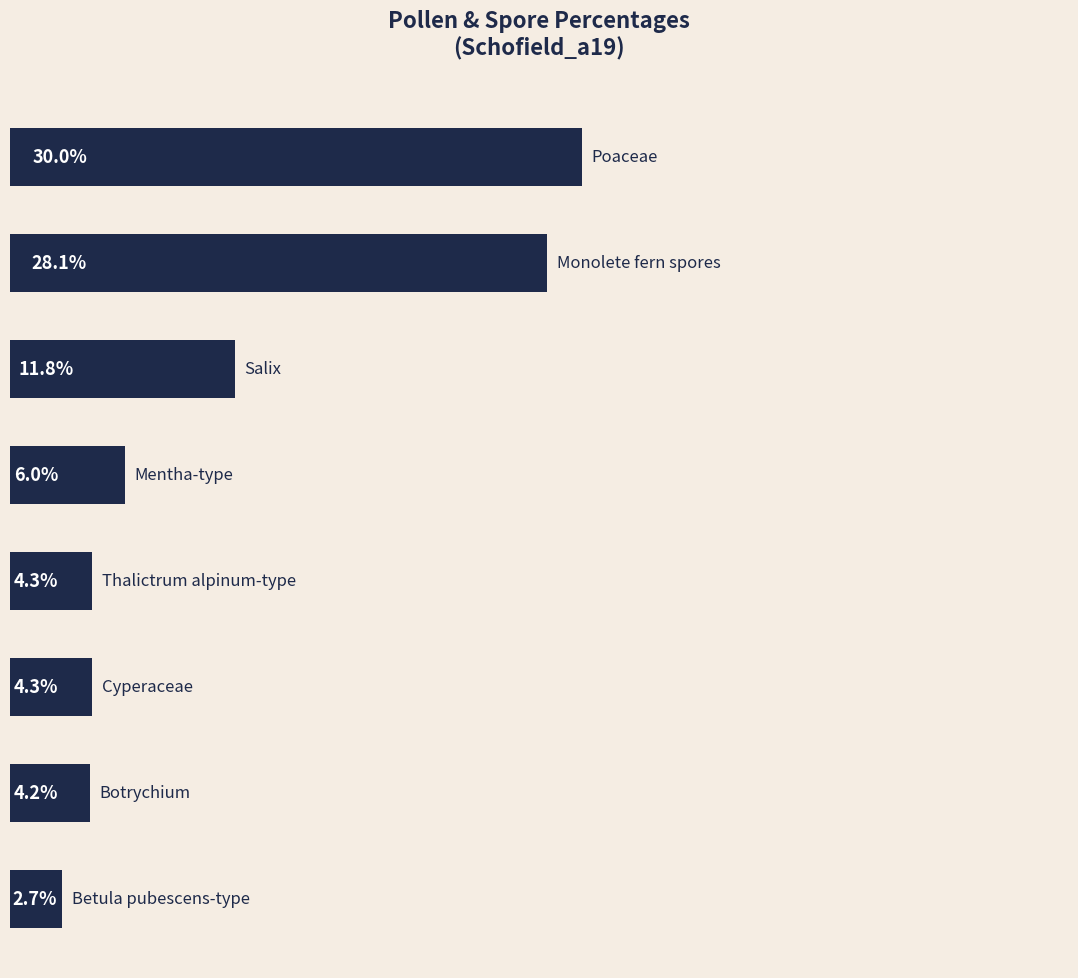

How many bars are there in total?

8